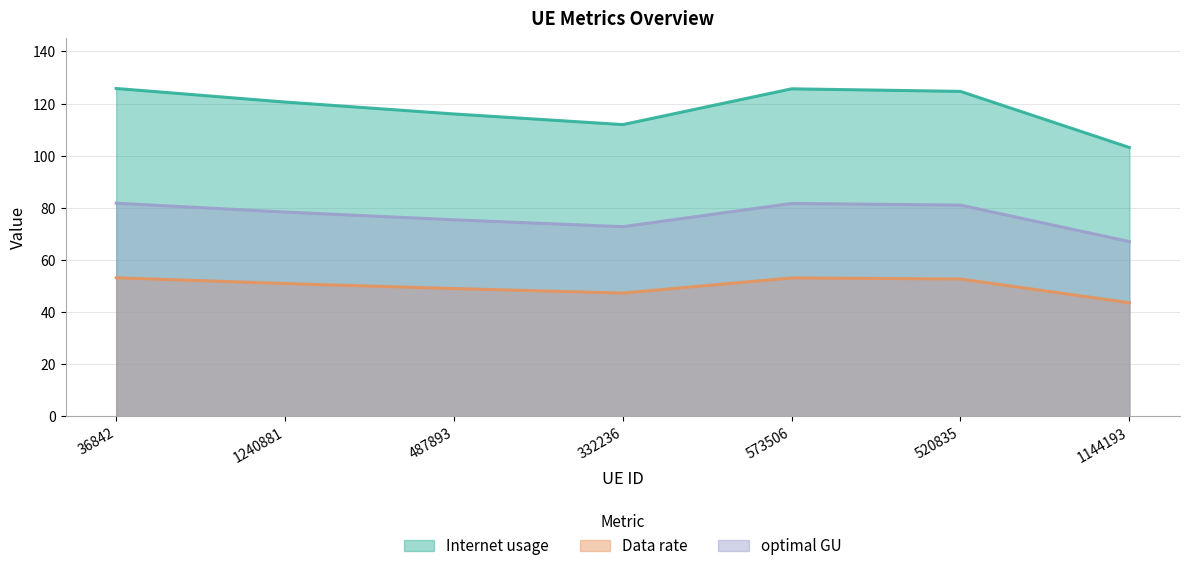

True or false: optimal GU and Internet usage intersect in this chart.

False